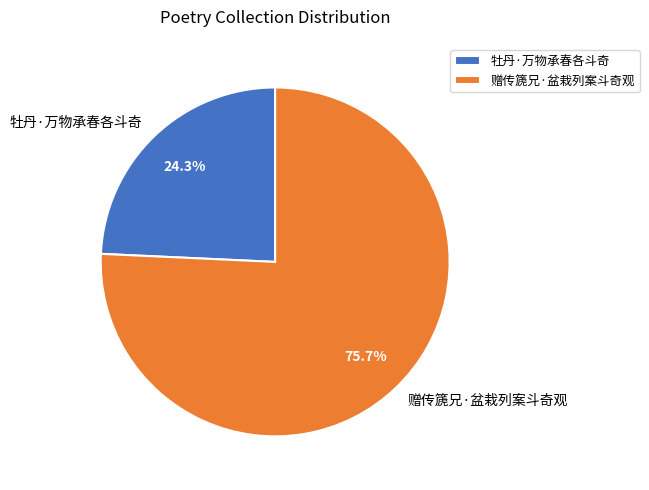

To the nearest percent, what percentage of the pie is 牡丹·万物承春各斗奇?

24%